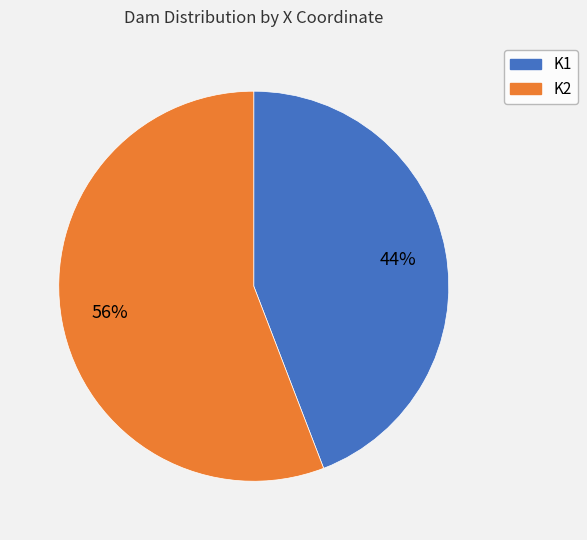

Is there a majority slice in this chart?

Yes